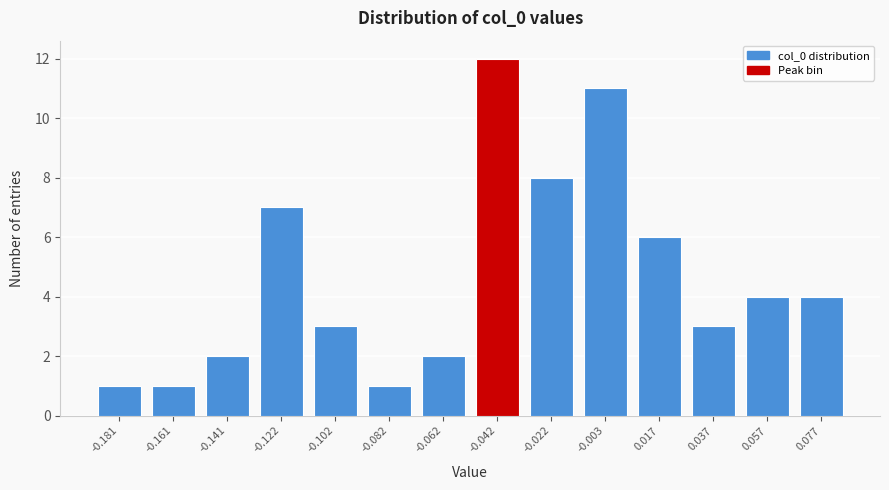

Reading left to right, extract all data points from this chart.

-0.181=1	-0.161=1	-0.141=2	-0.122=7	-0.102=3	-0.082=1	-0.062=2	-0.042=12	-0.022=8	-0.003=11	0.017=6	0.037=3	0.057=4	0.077=4